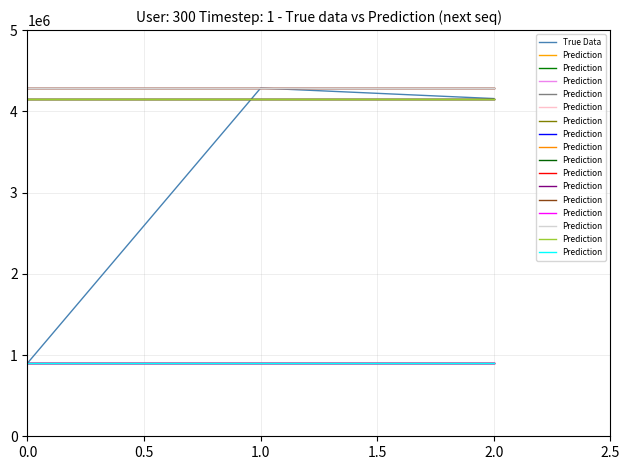

Rank the categories by True Data value from lowest to highest.

0.0, 2.0, 1.0